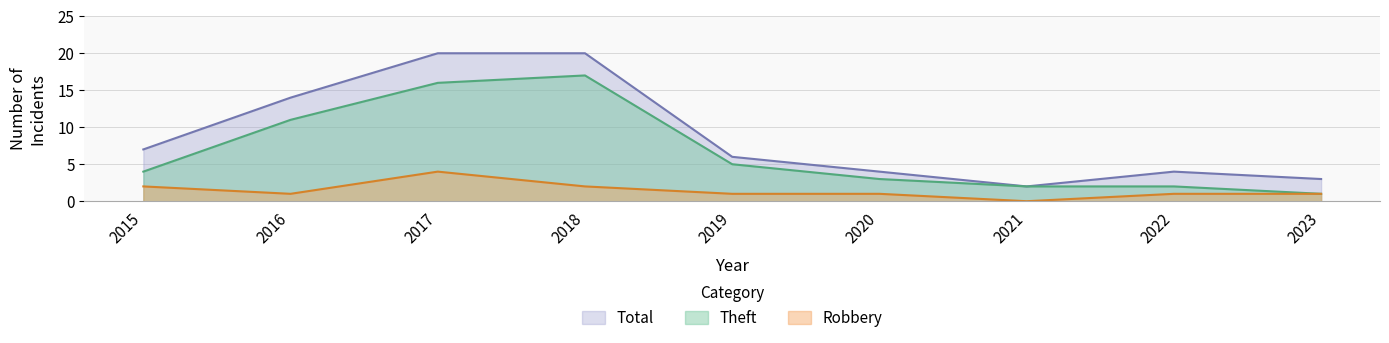

Count the number of data series in this chart.

3